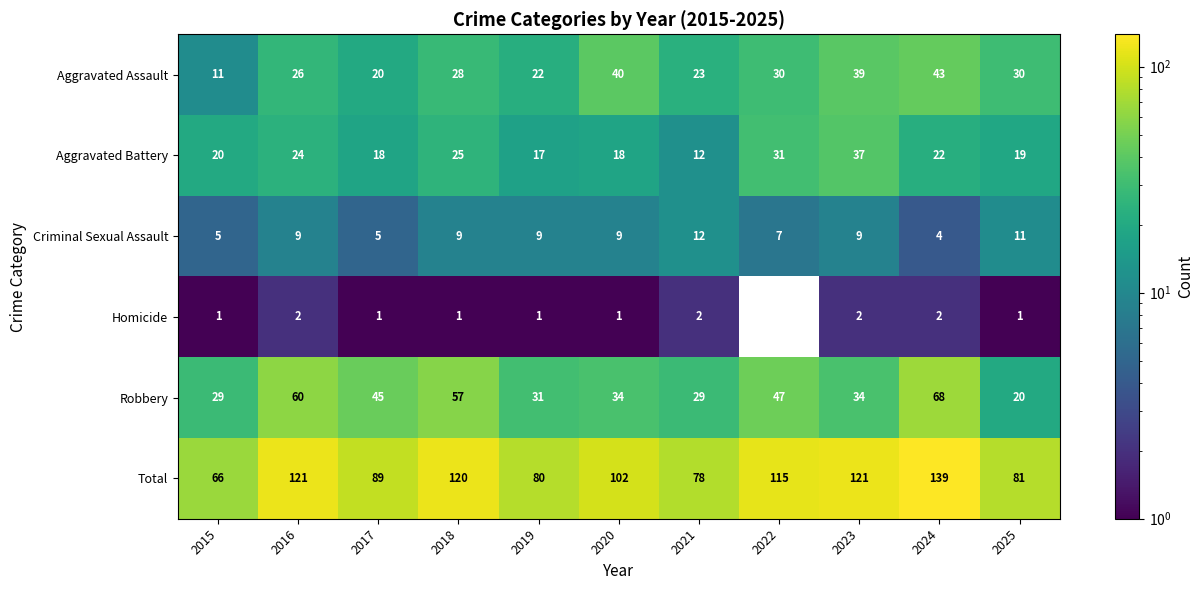

Rank the series by their maximum value, from lowest to highest.

Homicide, Criminal Sexual Assault, Aggravated Battery, Aggravated Assault, Robbery, Total